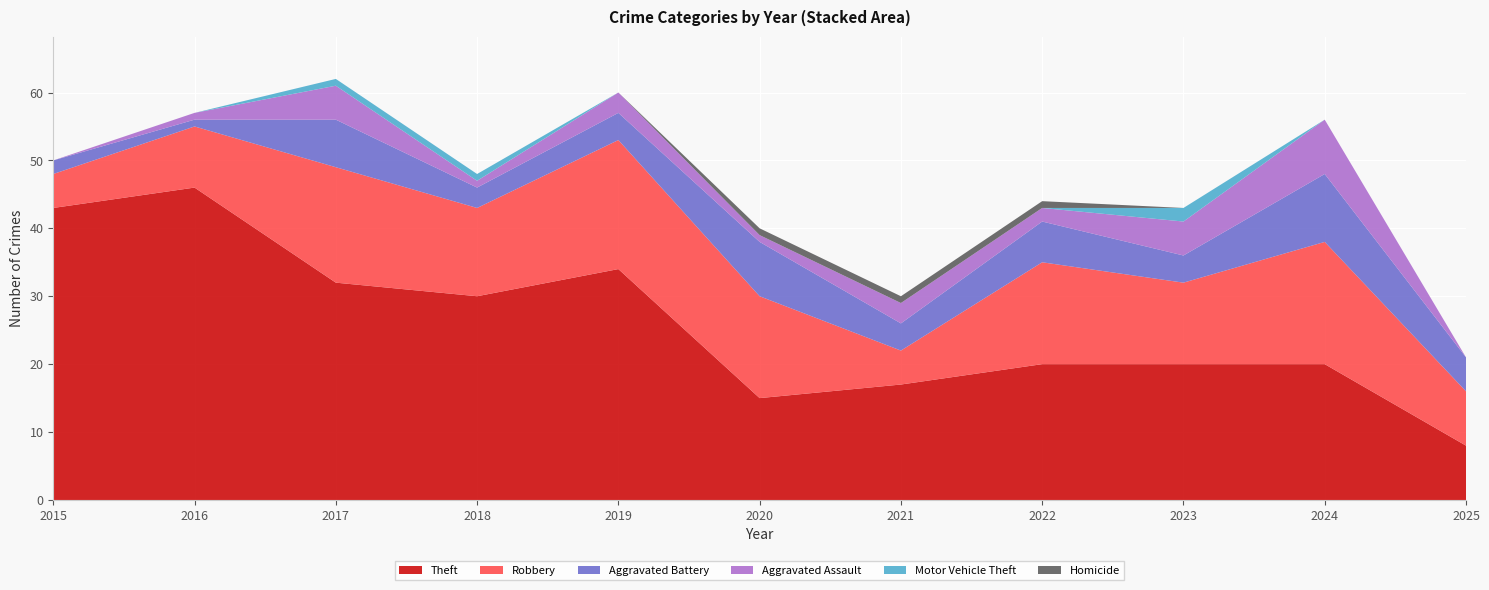

Reading left to right, list all the values displayed in this chart.

Theft: 2015=43	2016=46	2017=32	2018=30	2019=34	2020=15	2021=17	2022=20	2023=20	2024=20	2025=8
Robbery: 2015=5	2016=9	2017=17	2018=13	2019=19	2020=15	2021=5	2022=15	2023=12	2024=18	2025=8
Aggravated Battery: 2015=2	2016=1	2017=7	2018=3	2019=4	2020=8	2021=4	2022=6	2023=4	2024=10	2025=5
Aggravated Assault: 2015=0	2016=1	2017=5	2018=1	2019=3	2020=1	2021=3	2022=2	2023=5	2024=8	2025=0
Motor Vehicle Theft: 2015=0	2016=0	2017=1	2018=1	2019=0	2020=0	2021=0	2022=0	2023=2	2024=0	2025=0
Homicide: 2015=0	2016=0	2017=0	2018=0	2019=0	2020=1	2021=1	2022=1	2023=0	2024=0	2025=0